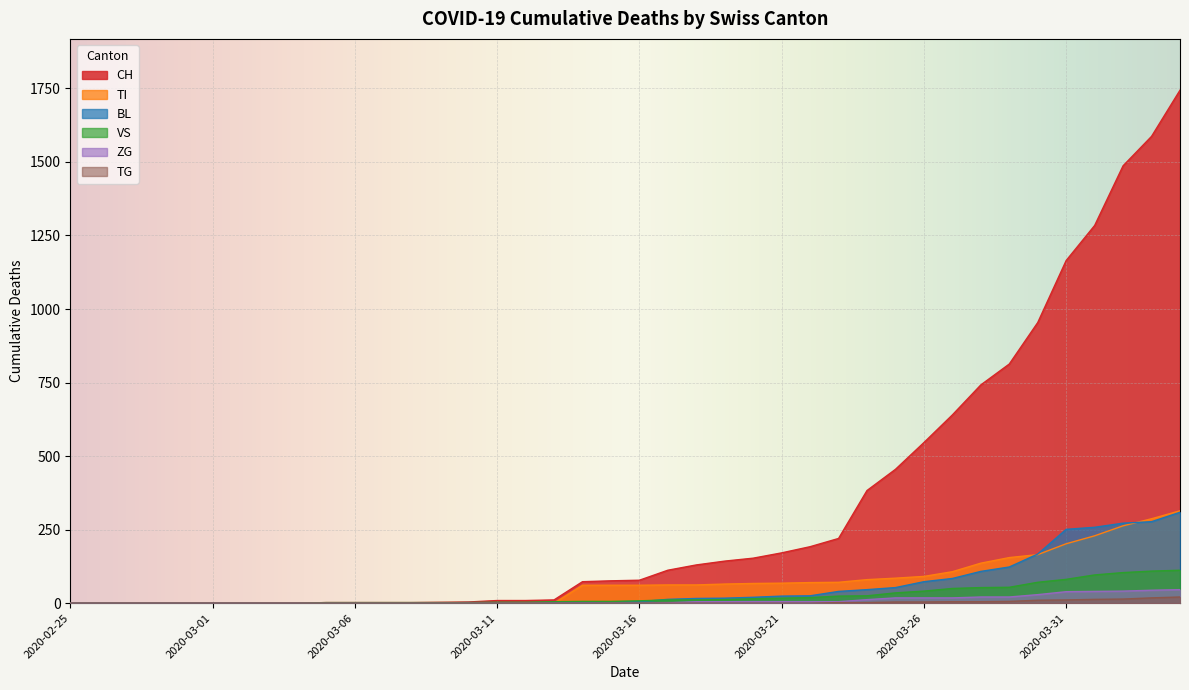

At which category is the sum across all series the highest?

2020-04-04